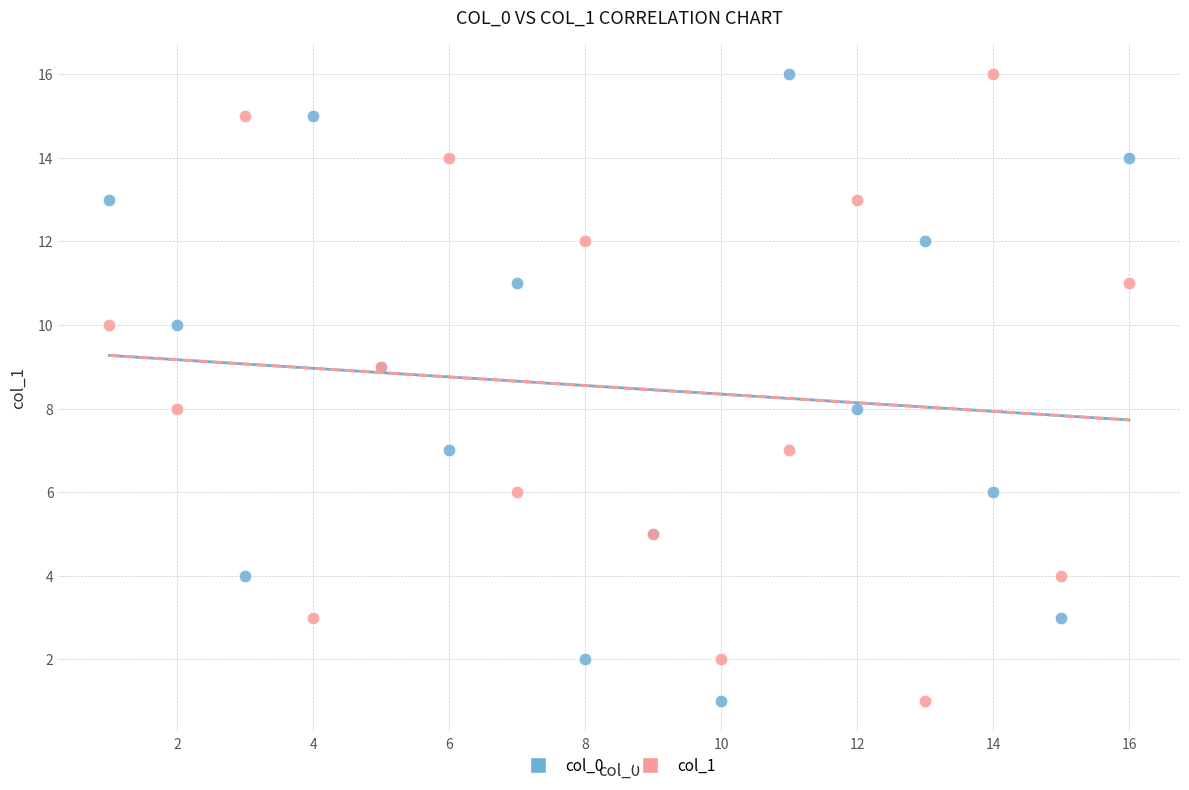

What are all the series names shown in the legend?

col_0, col_1